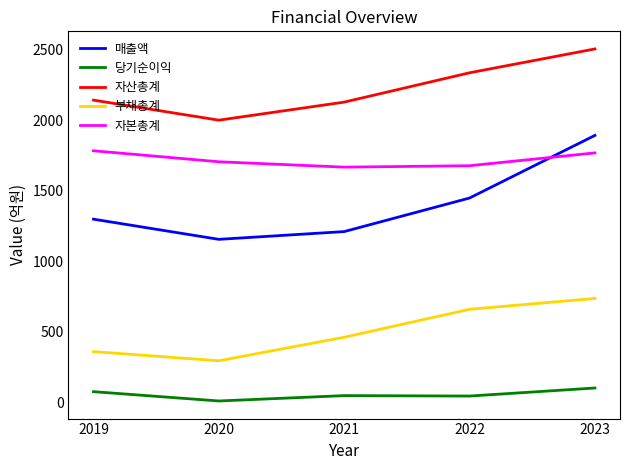

Rank the series by their maximum value, from lowest to highest.

당기순이익, 부채총계, 자본총계, 매출액, 자산총계